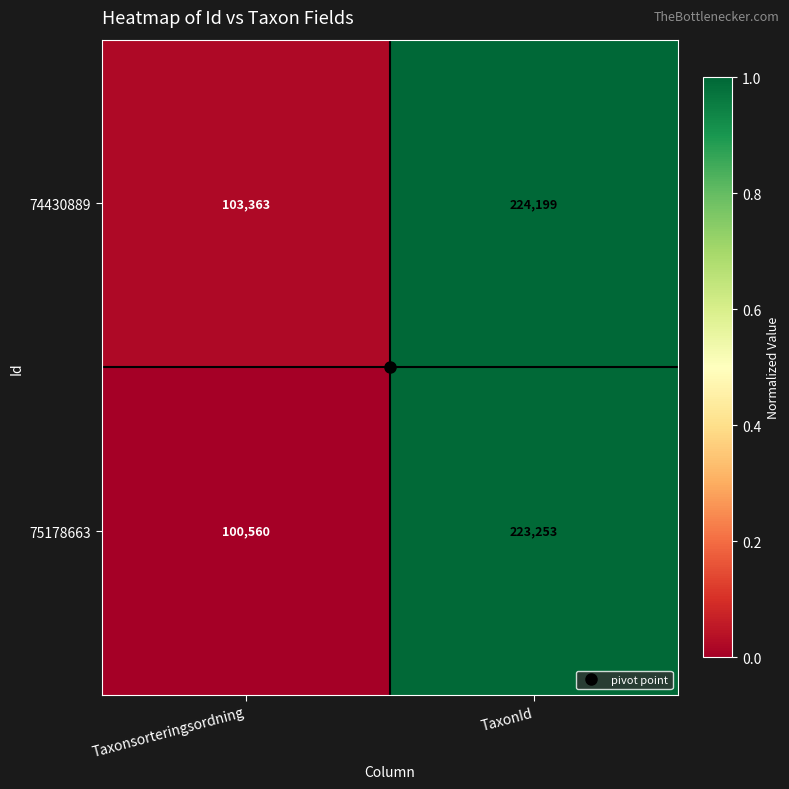

What is the approximate value of 75178663 at TaxonId, to the nearest 100?

223300